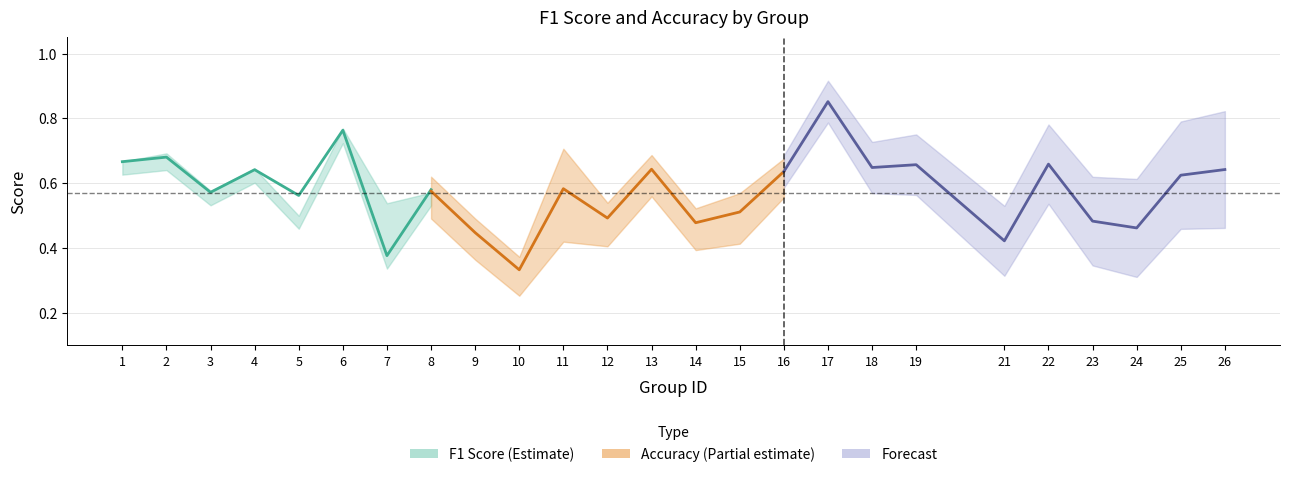

True or false: f1 has more than 0 interior local peaks.

True